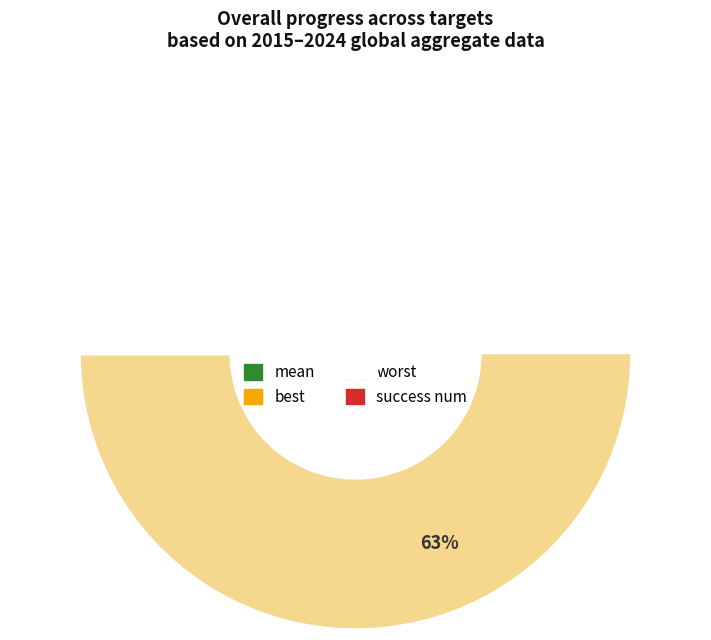

To the nearest percent, what portion does mean represent?

32%